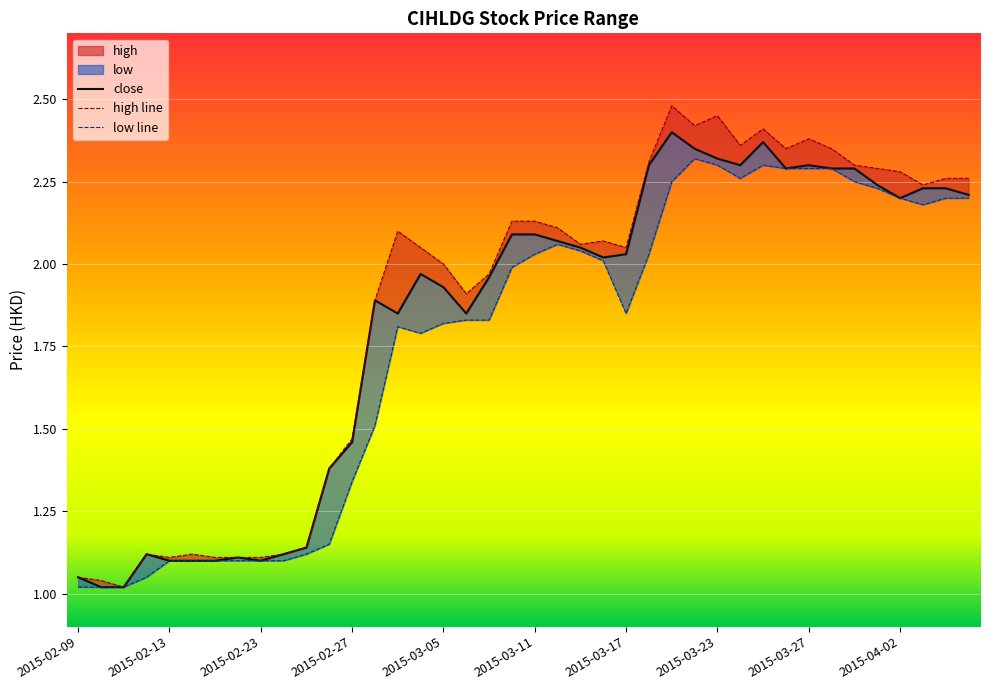

What is the maximum value shown in the chart?

2.5